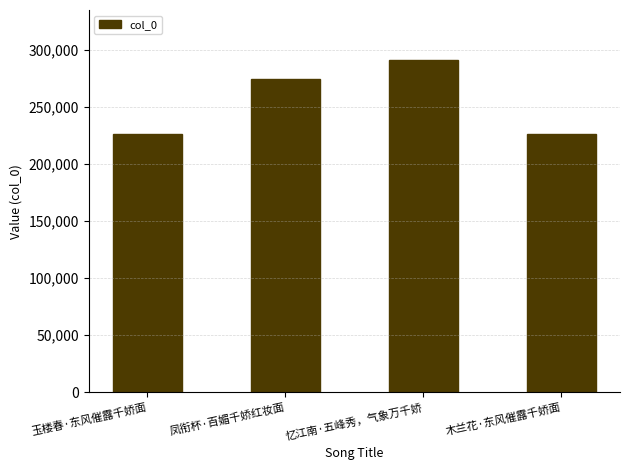

Which label corresponds to the largest value in the chart?

忆江南·五峰秀，气象万千娇